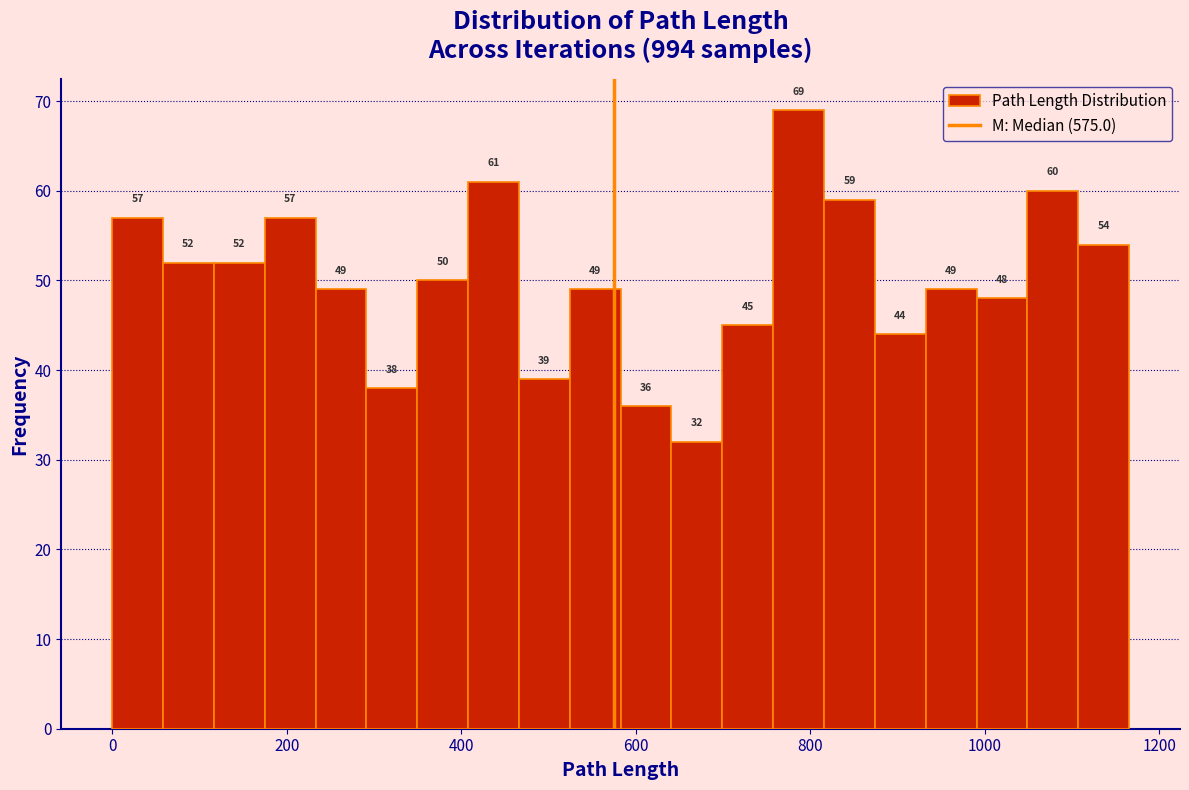

Around what value on the x-axis is the tallest bar? Give the approximate position of its centre, as read against the axis.

780